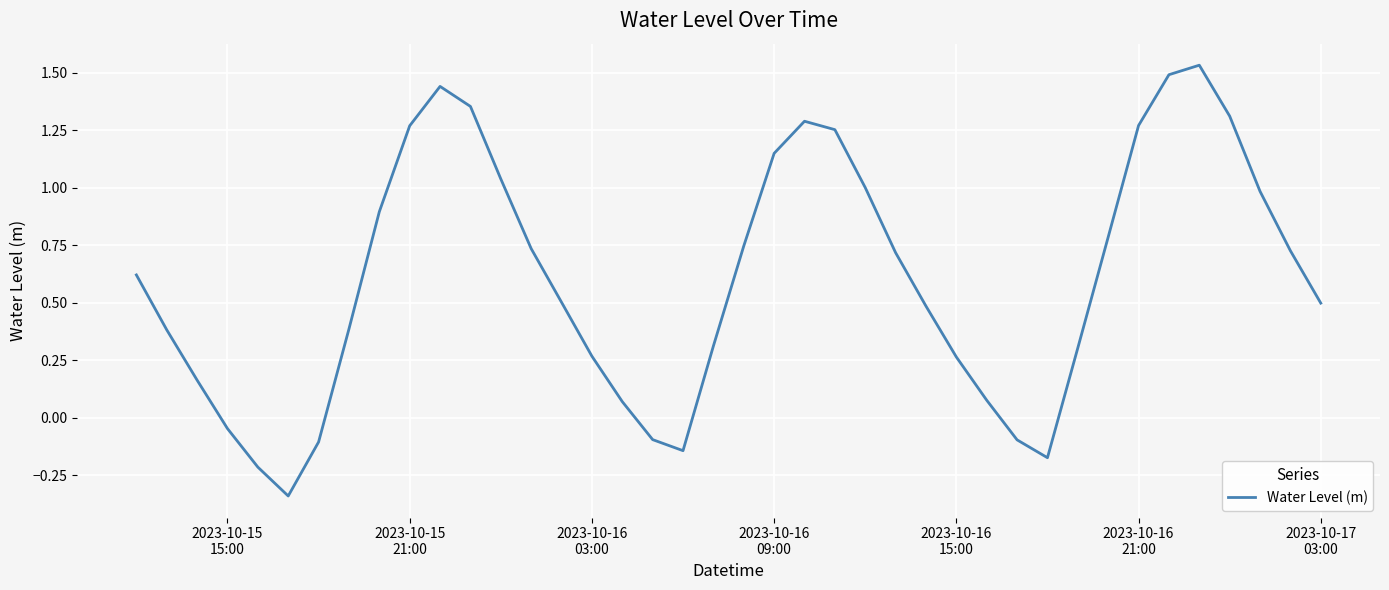

True or false: there are more than 0 points higher than both neighbors.

True